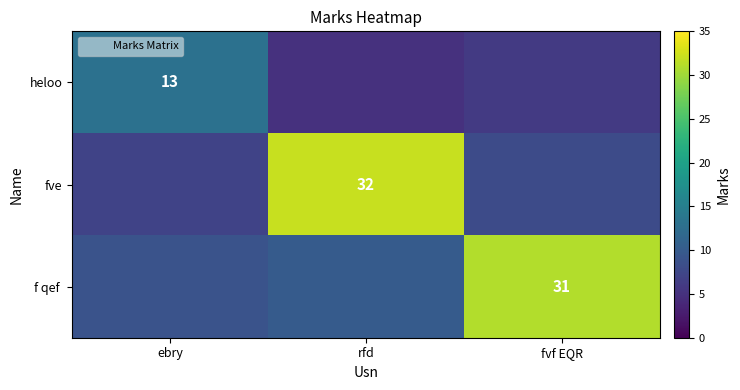

The fve series shows 32 at rfd. True or false?

True